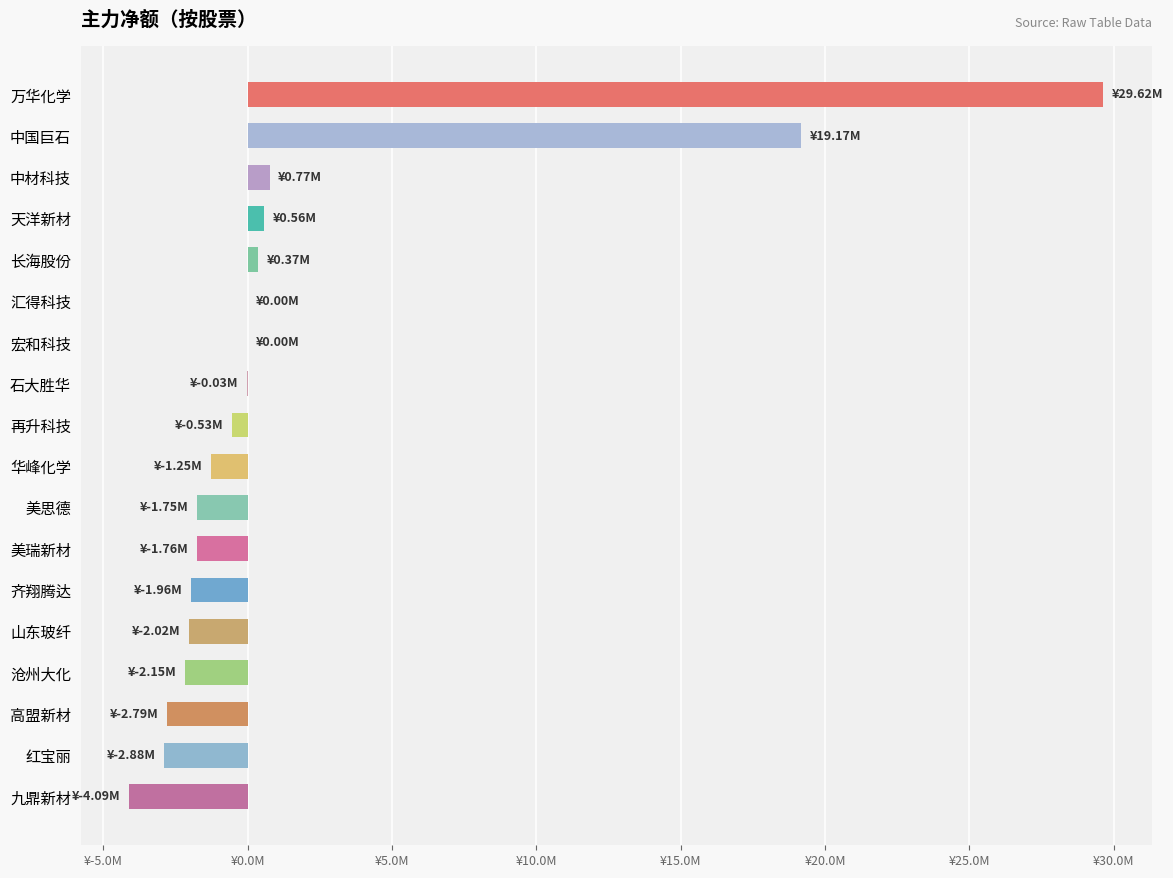

Are the bars horizontal?

Yes